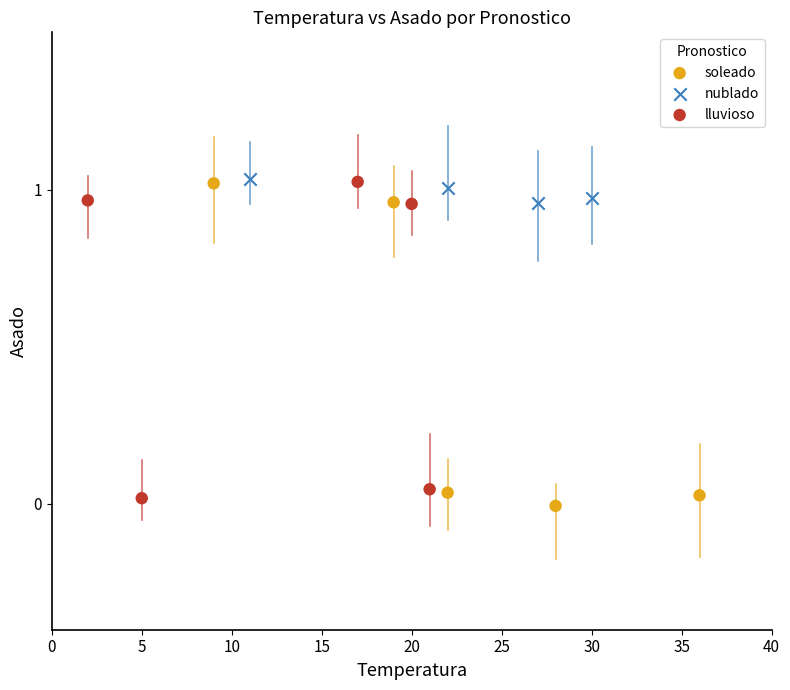

Which series has the widest spread of Y values?

soleado